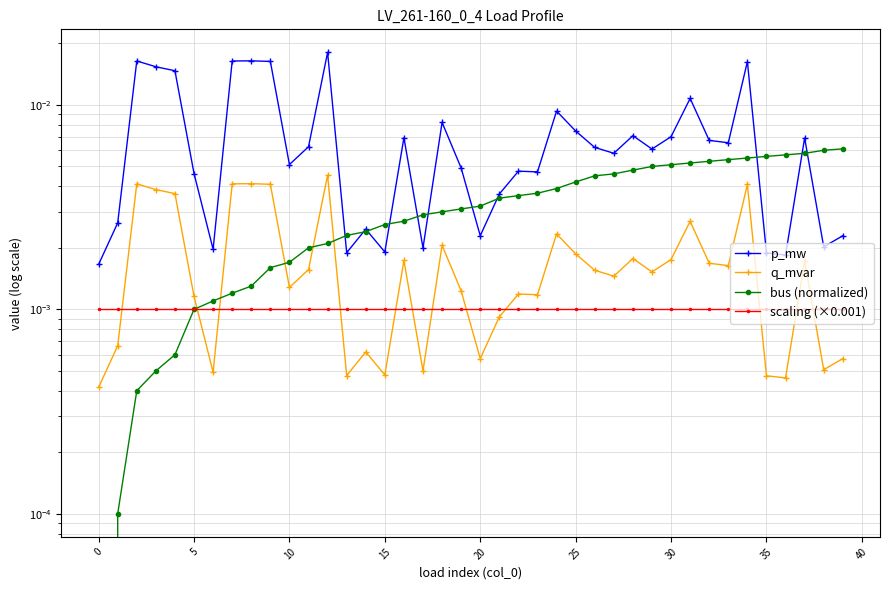

In q_mvar, how many points are higher than both neighbors (excluding endpoints)?

12